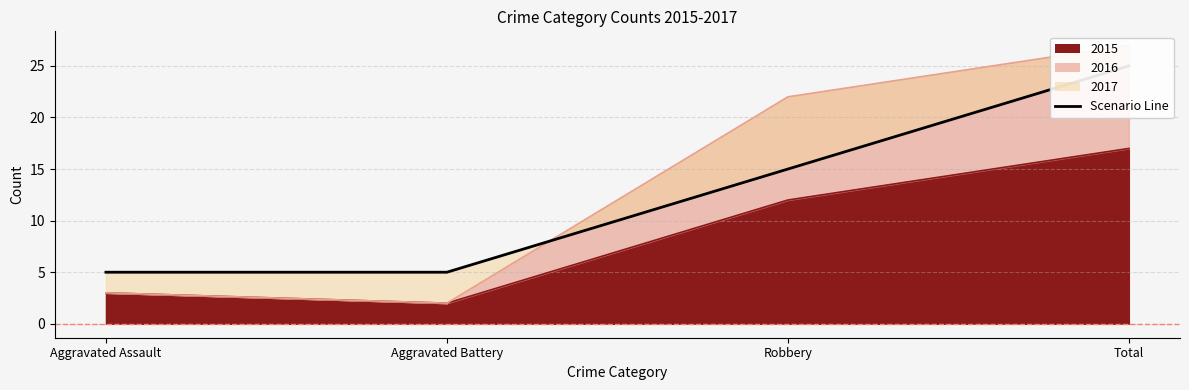

Rank the series by their maximum value, from lowest to highest.

2015, 2017, 2016